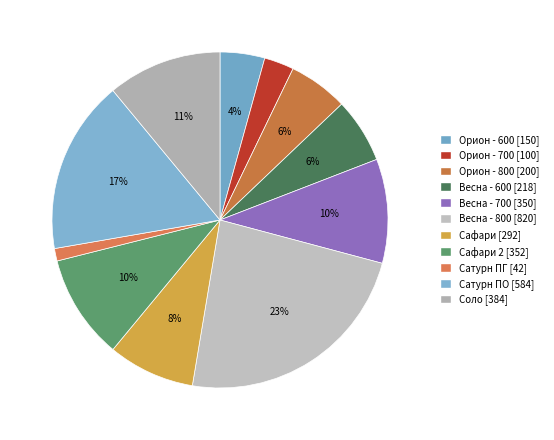

How many slices are in this pie chart?

11